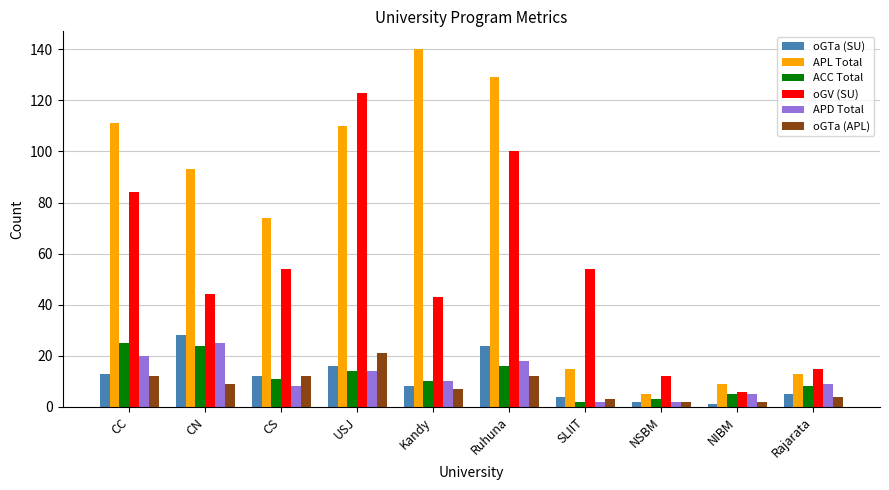

What is the sum of the oGV (SU) values at NIBM and Ruhuna?

106